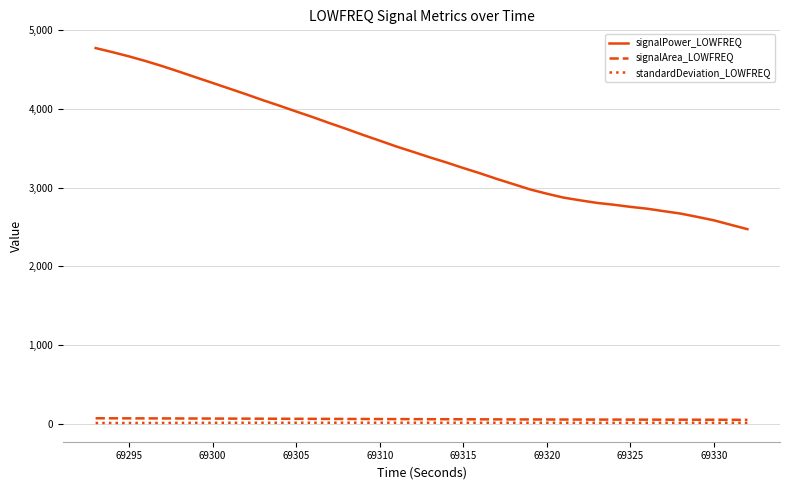

True or false: signalPower_LOWFREQ and signalArea_LOWFREQ intersect in this chart.

False